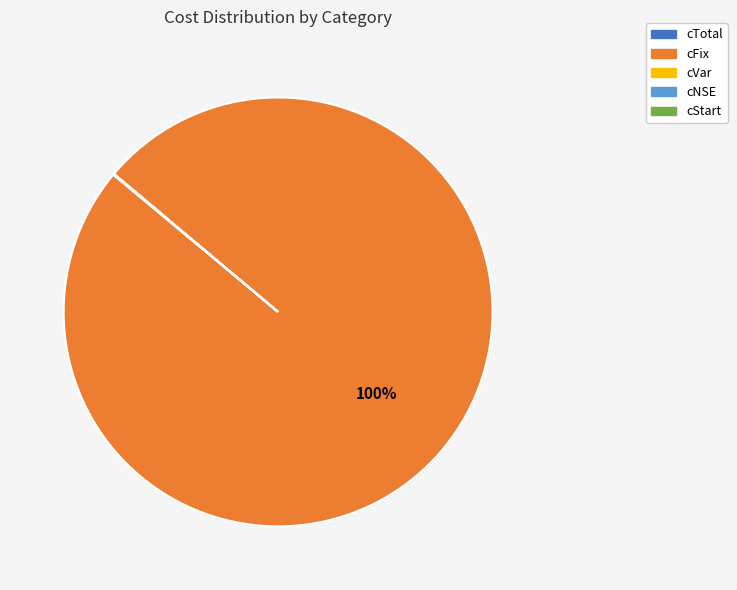

Which slice is the largest?

cFix